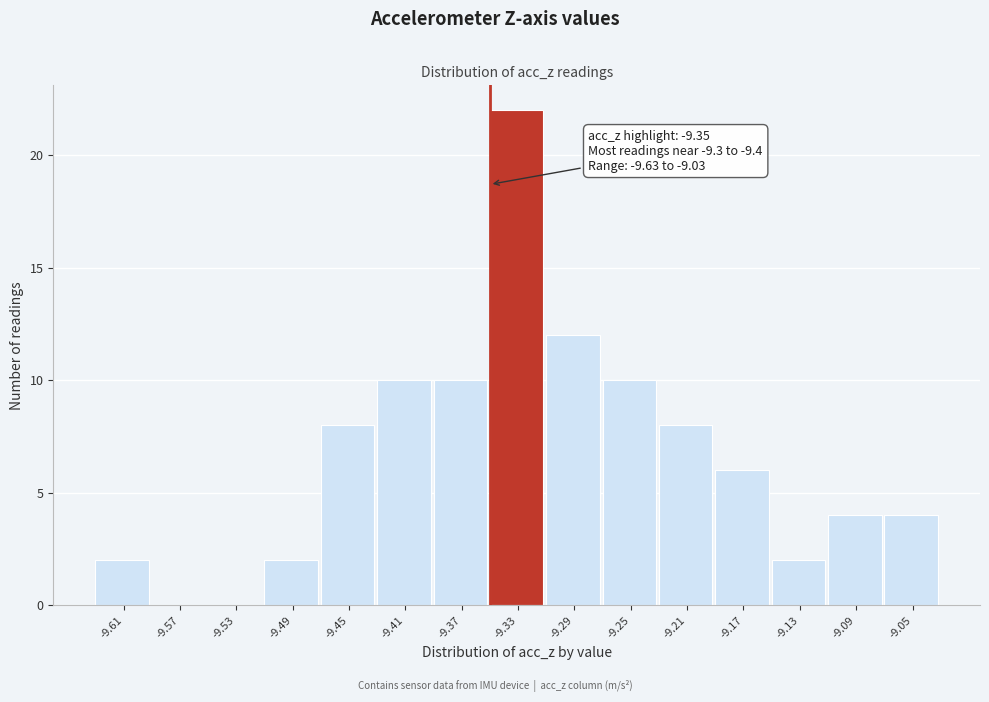

Over which range of the x-axis is the bar tallest?

-9.35 to -9.31